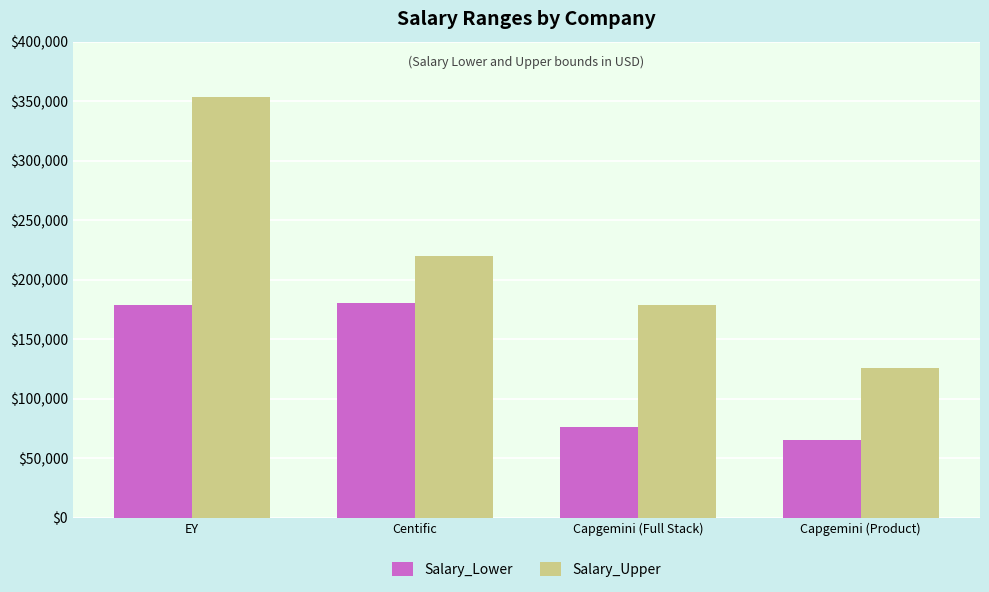

At which category is the sum across all series the highest?

EY